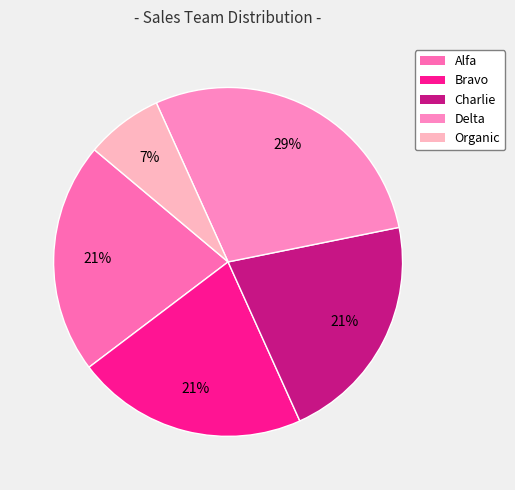

Which slice is the largest?

Delta